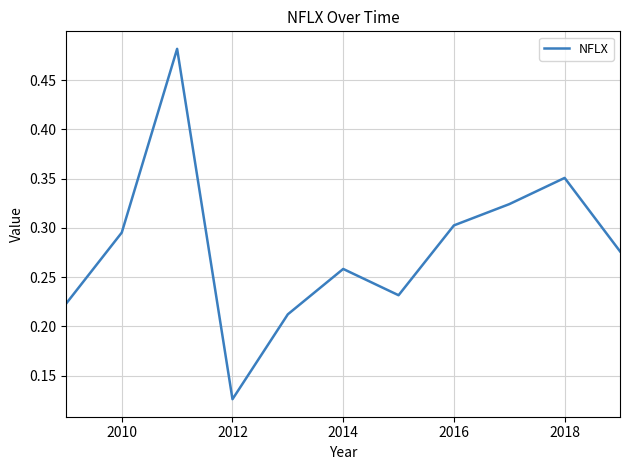

What is the sum of all values?

3.1